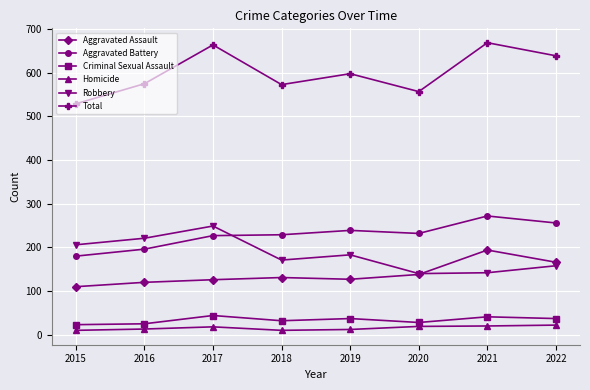

The Criminal Sexual Assault series shows 71 at 2021. True or false?

False